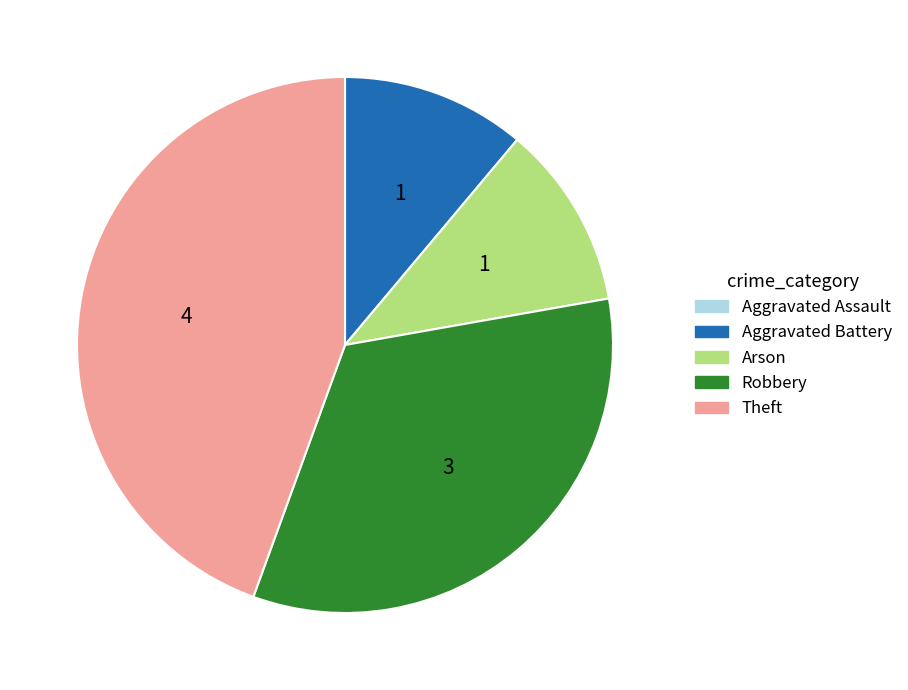

Does any single category account for the majority?

No